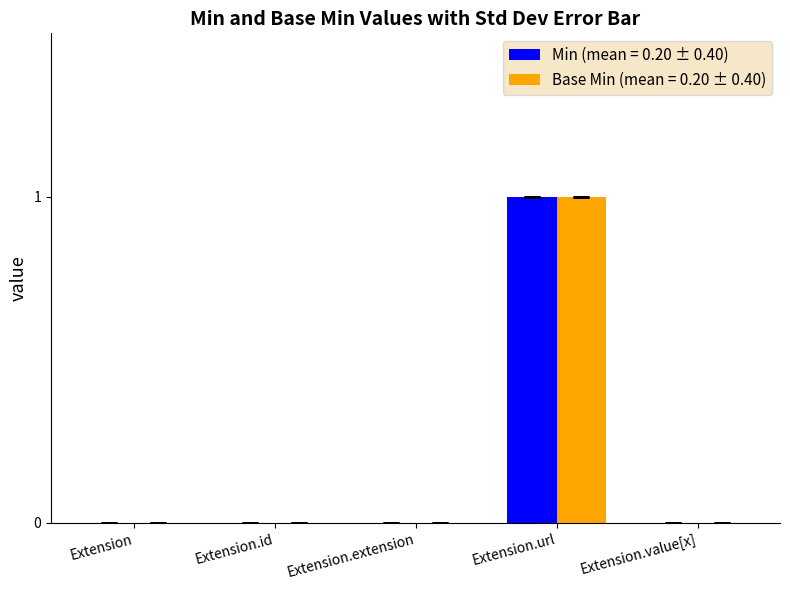

Reading left to right, transcribe all the data shown in this chart.

Min (mean = 0.20 ± 0.40): 0	0	0	1	0
Base Min (mean = 0.20 ± 0.40): 0	0	0	1	0